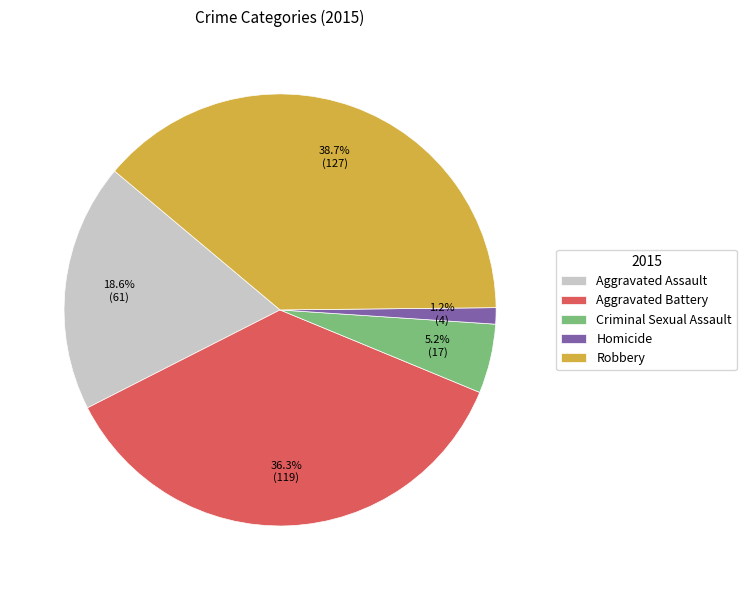

To the nearest percent, what is the combined percentage of Aggravated Battery and Aggravated Assault?

55%